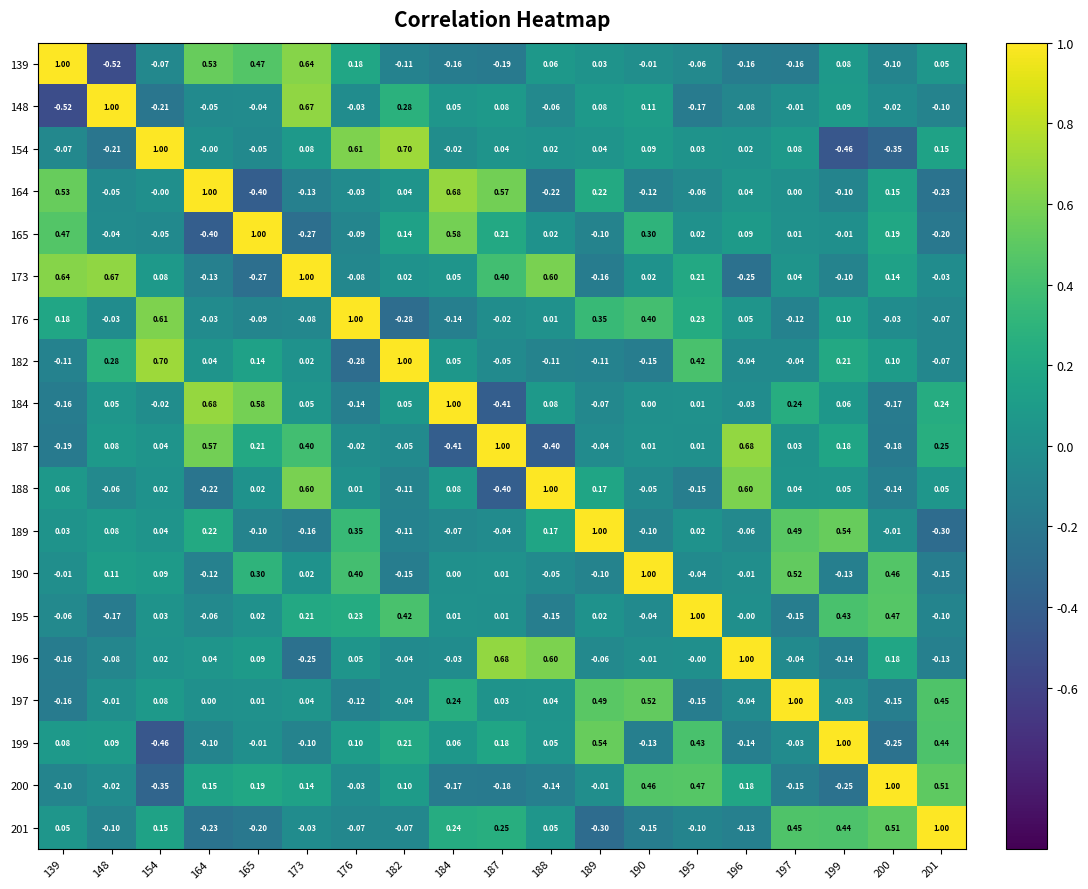

Is the value of 173 at 148 greater than the value of 189 at 176?

Yes